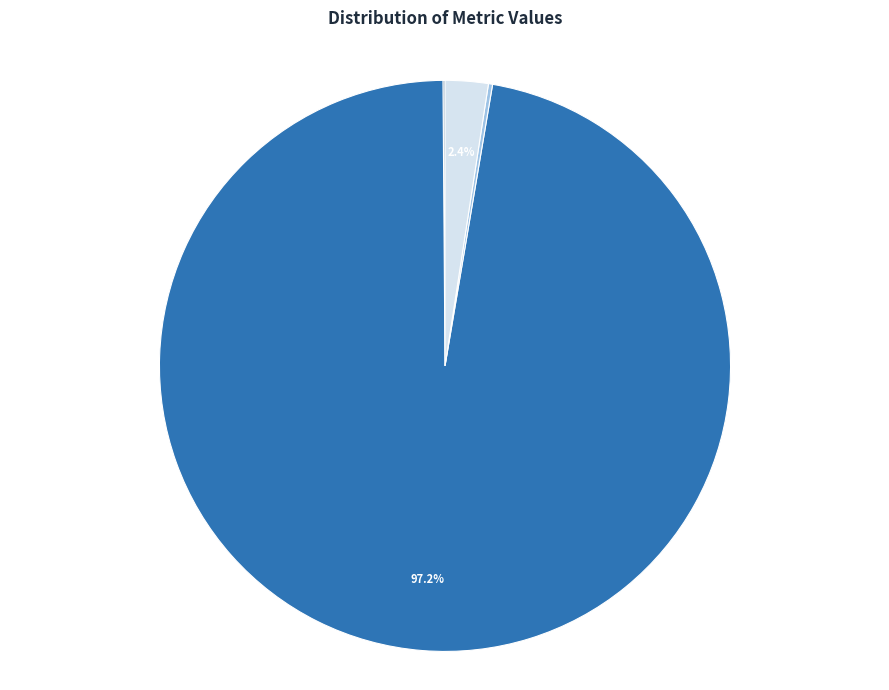

Combined, do MSE and MAPE account for over 50%?

Yes